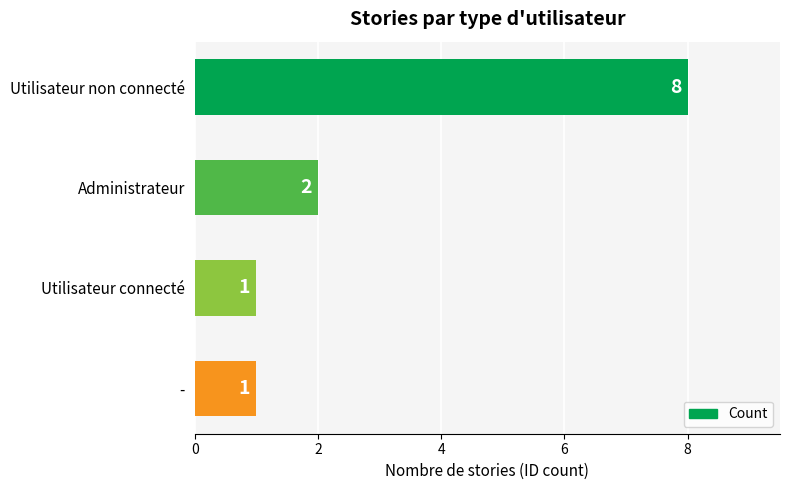

How many data points does each series have?

4